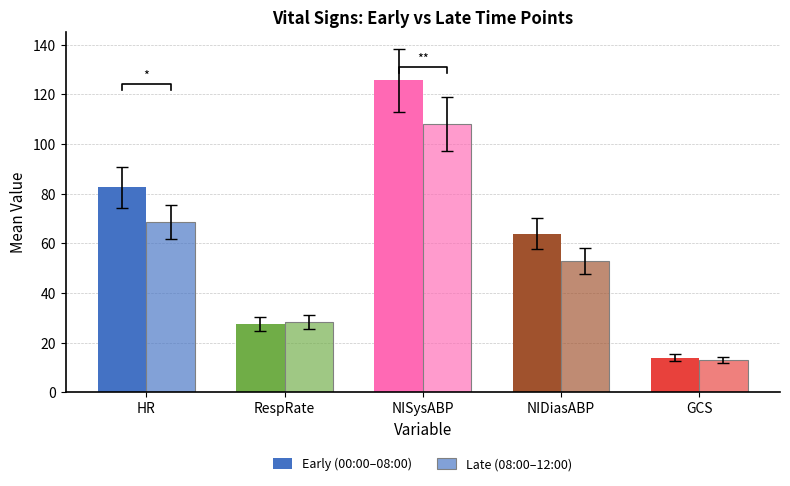

Where does the Early (00:00–08:00) series first go above 64?

HR